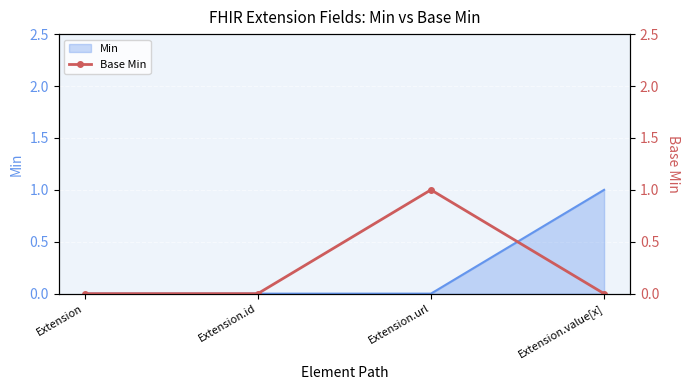

True or false: the data shows 0 at Extension.

True